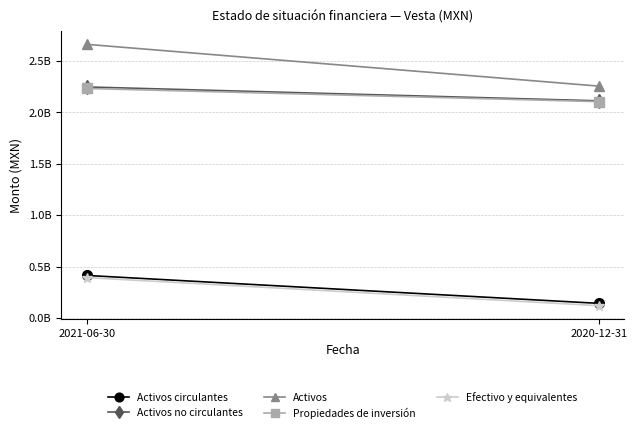

Is this an area chart (filled region under the line)?

No